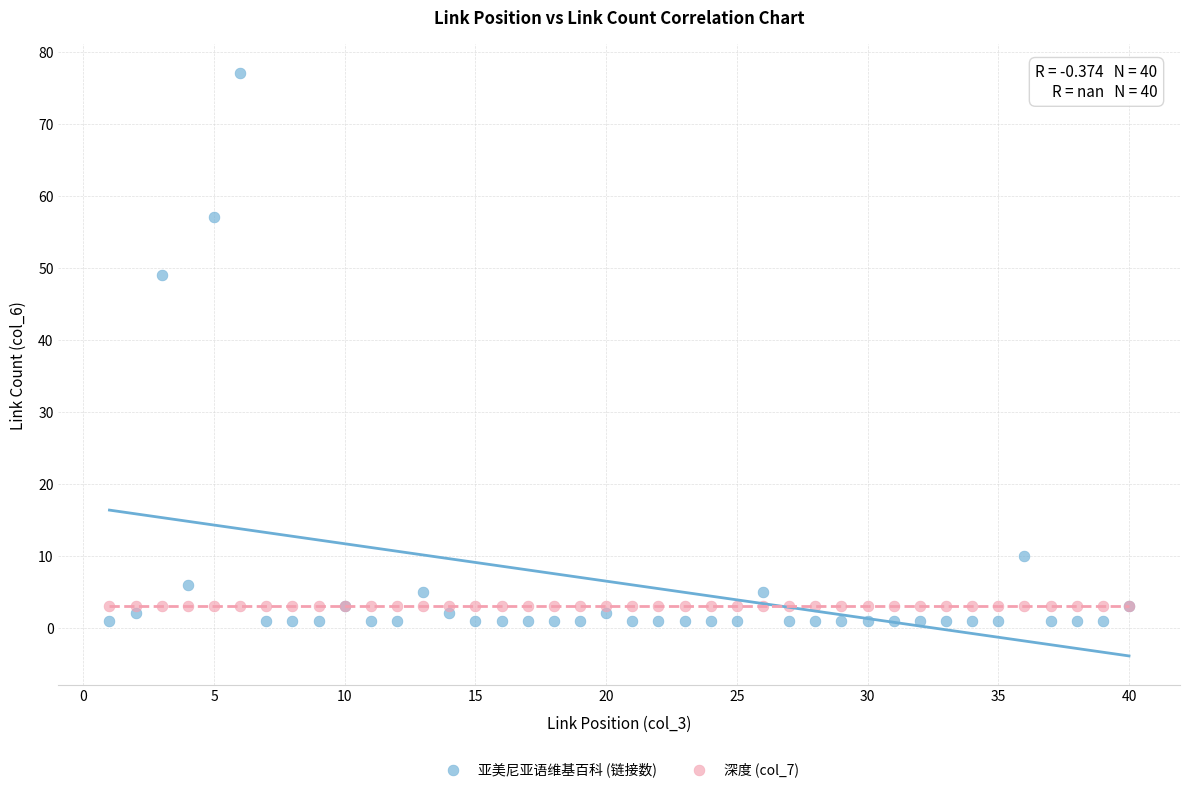

Across all series, what Y value is closest to 39?

49